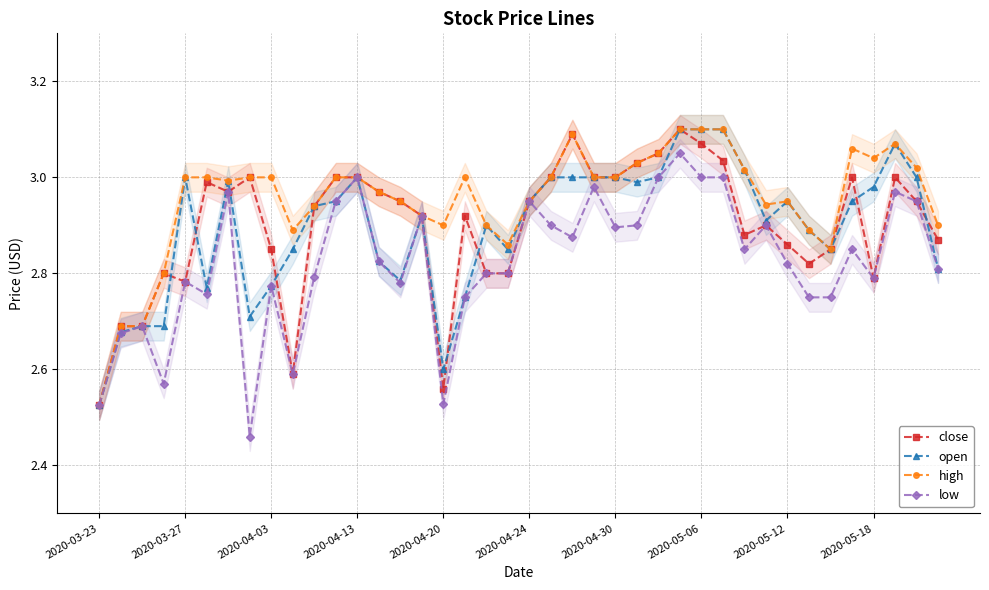

What is the total value across all series at 38?

11.9